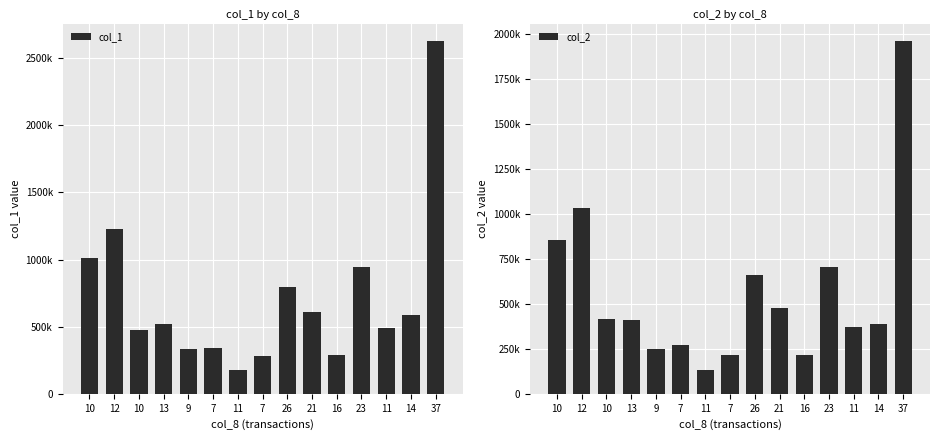

What is the sum of the col_1 values at 12 and 21?

1840000